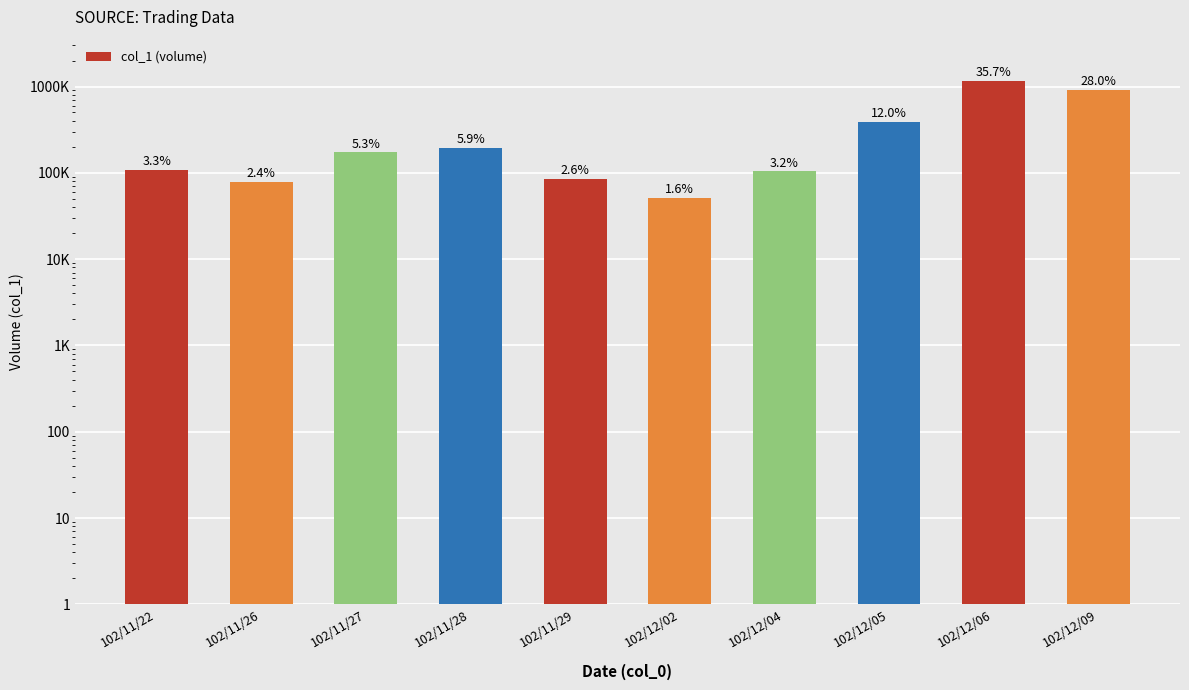

Read the value at 102/11/27, to the nearest 50.

172000